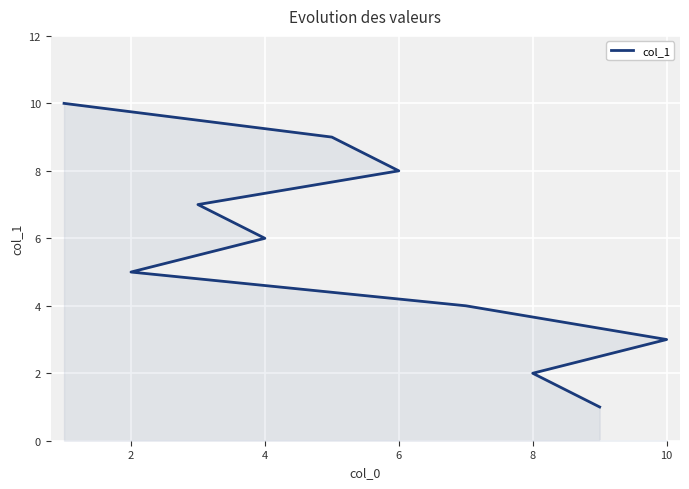

True or false: there are more than 1 points higher than both neighbors.

False